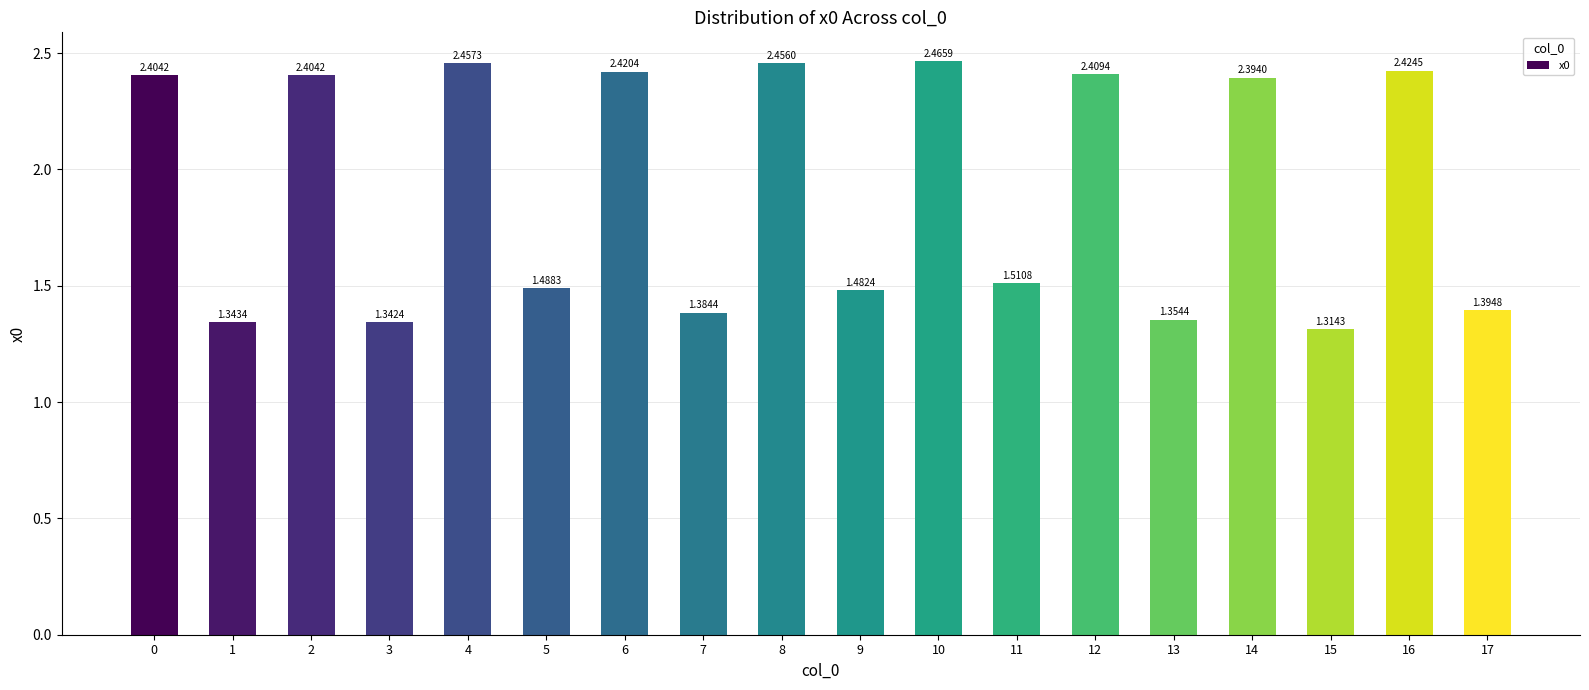

What is the sum of all values?

34.5